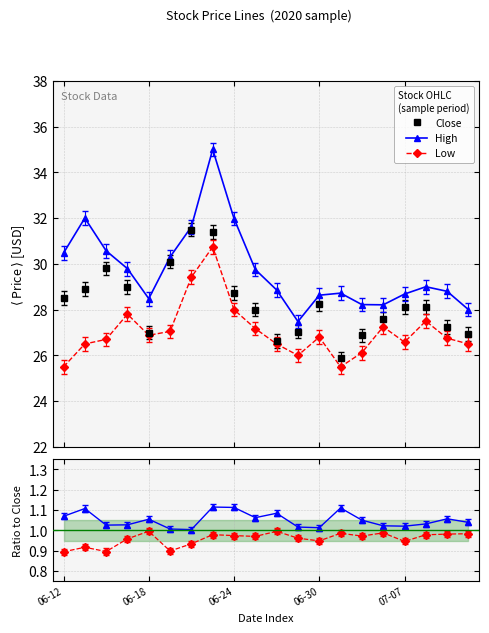

True or false: High and Low cross at least once.

False